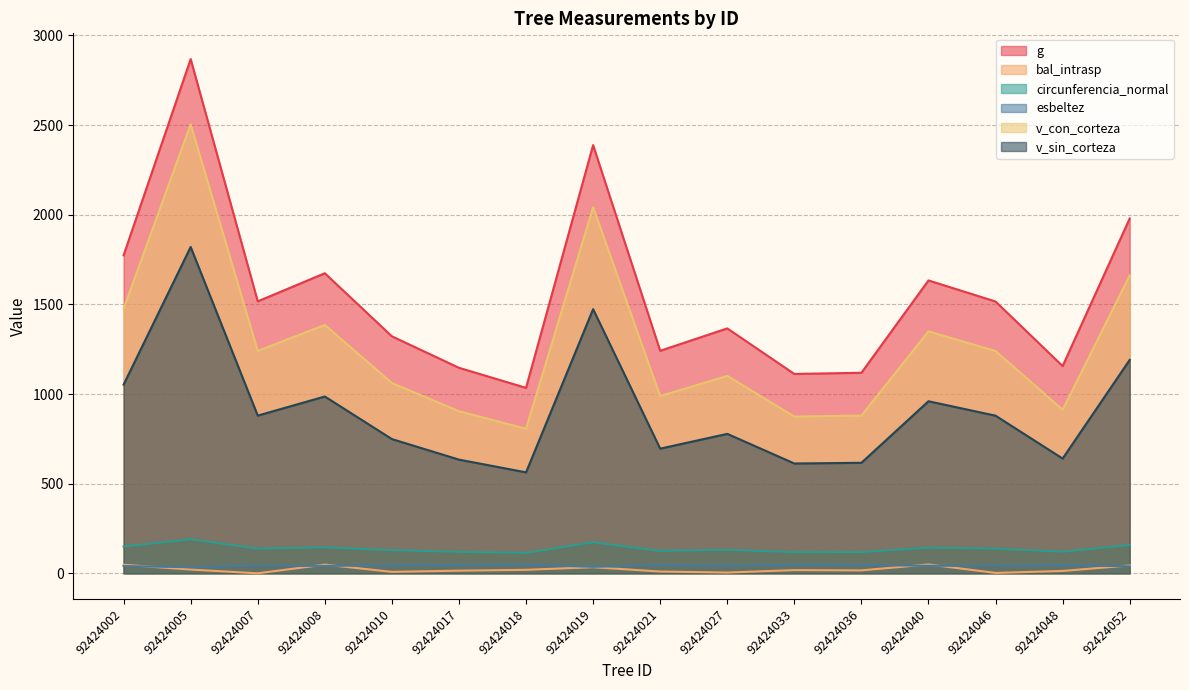

At which category does the chart reach its peak across all series?

92424005